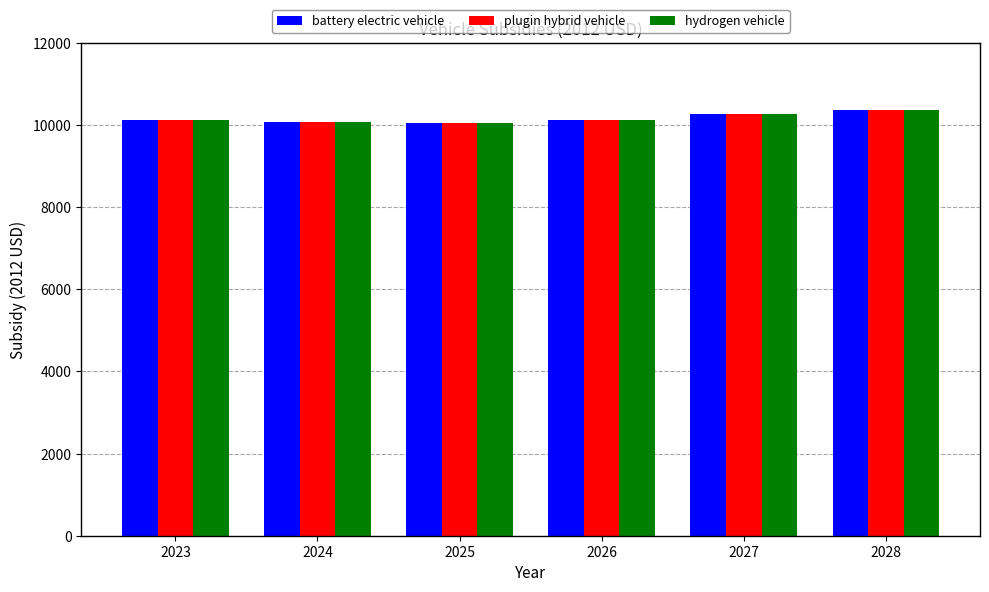

How many groups of bars are there?

6